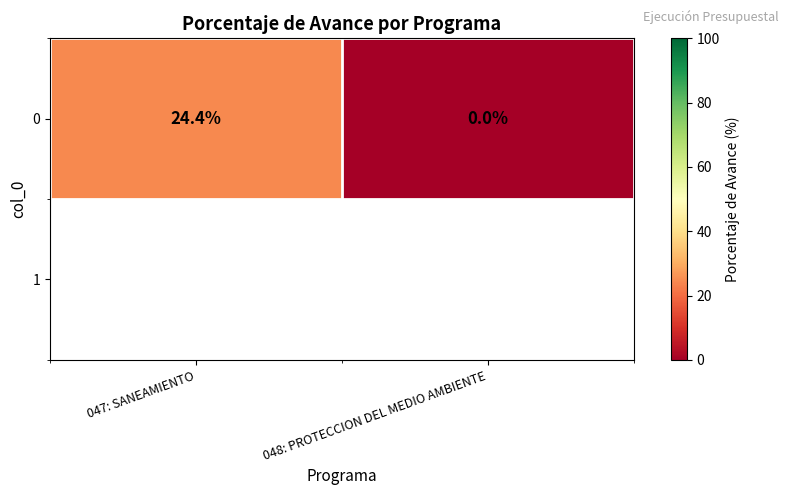

How many series are shown in this chart?

1